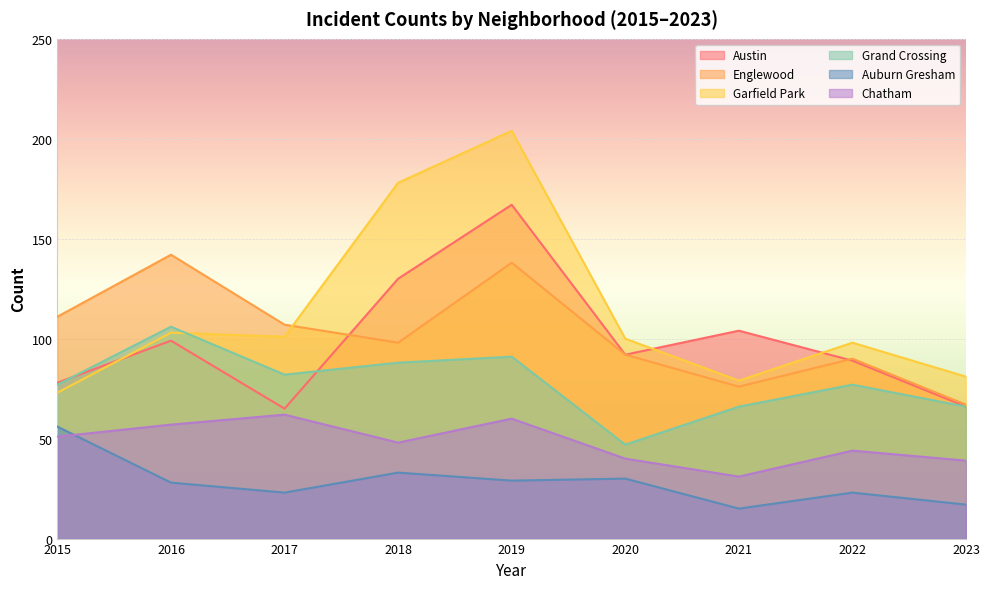

What is the minimum value shown in the chart?

15